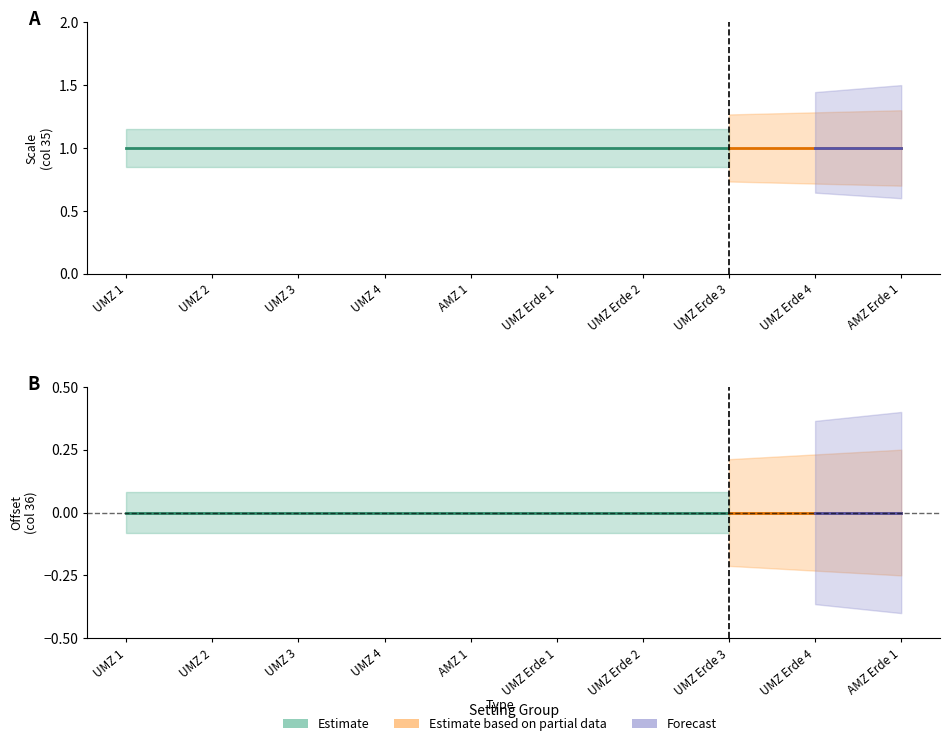

Between UMZ 1 and AMZ Erde 1, which series saw the biggest shift?

Scale